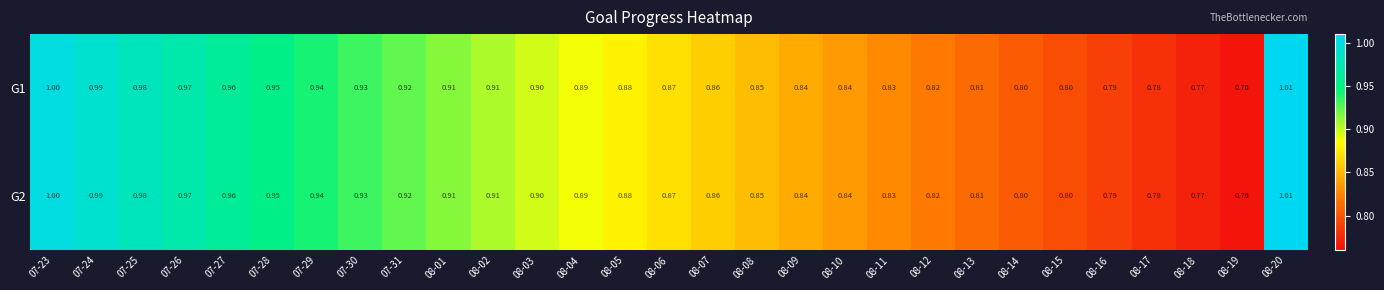

Is the value of G2 at 08-20 greater than the value of G1 at 08-11?

Yes